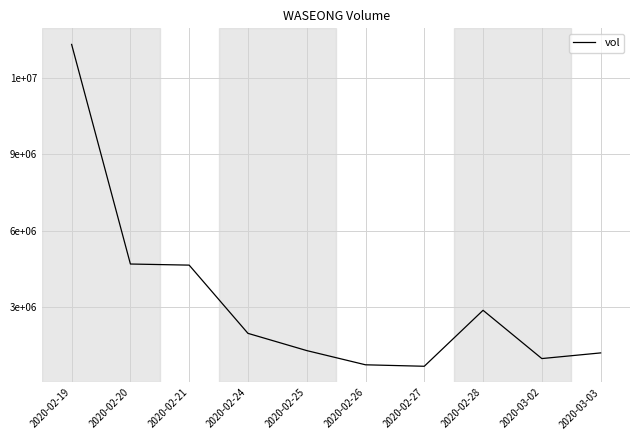

Does the chart have visible grid lines?

Yes